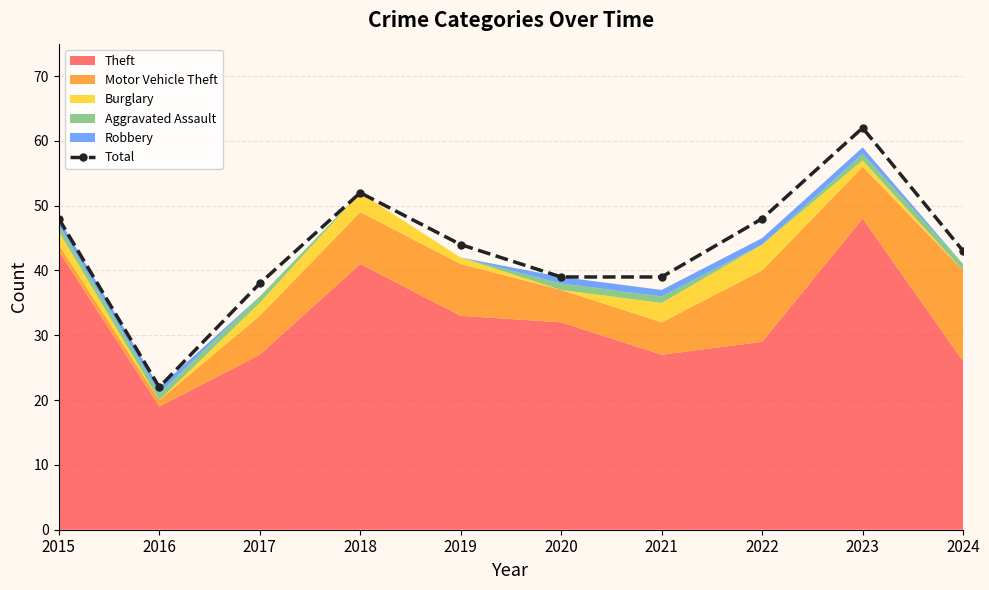

How many values exceed 44?

4